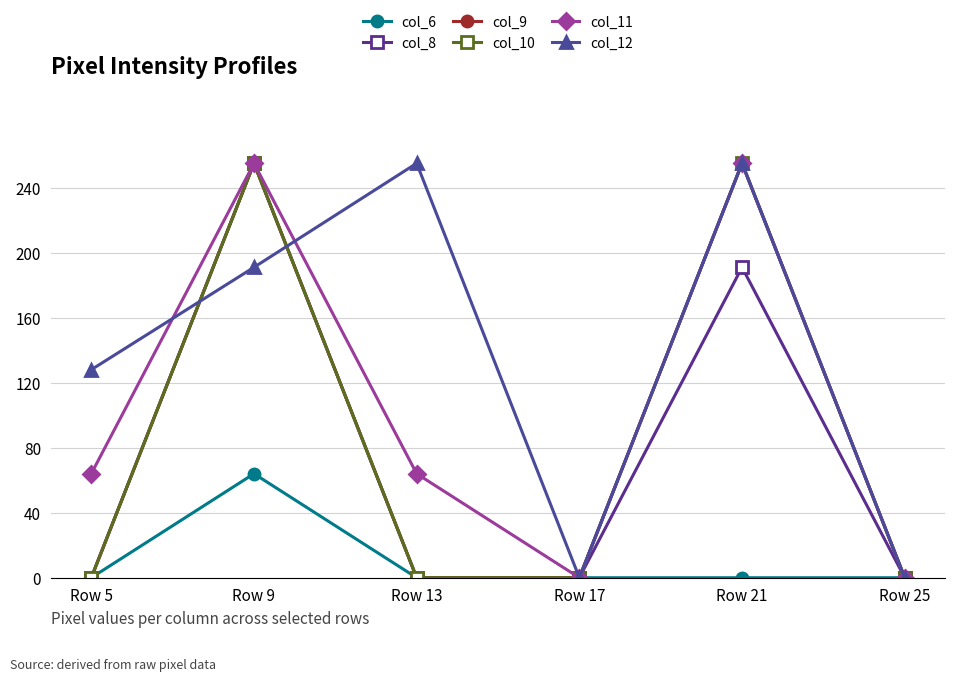

True or false: col_12 and col_8 cross at least once.

True